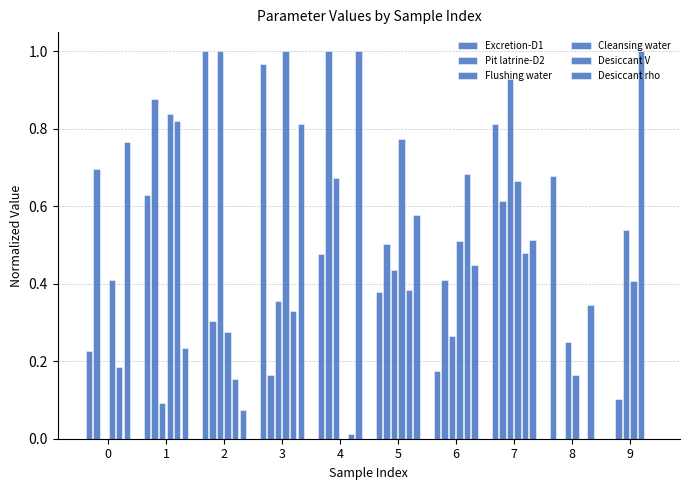

How many distinct data groups are displayed?

6